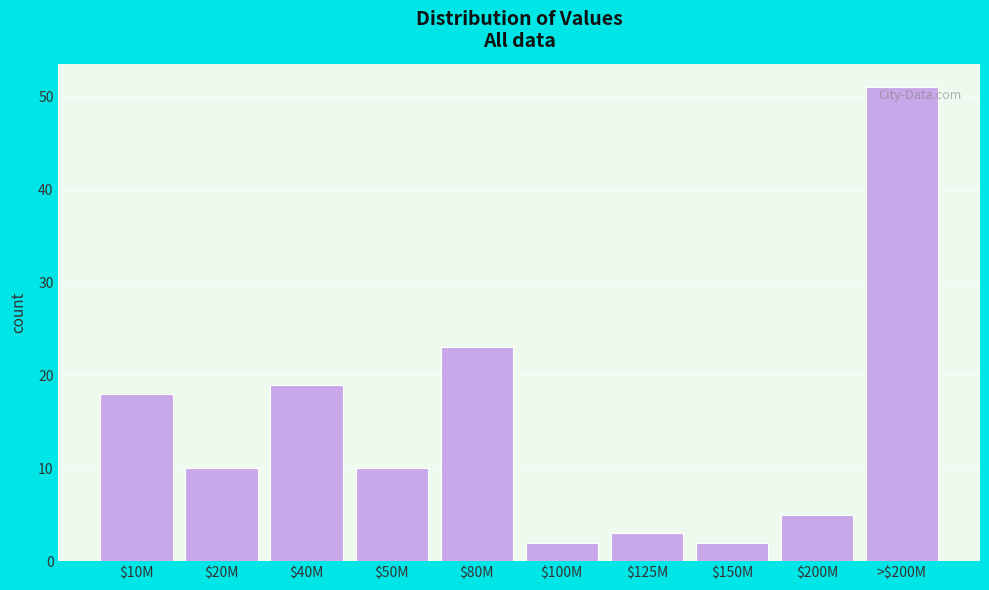

Reading left to right, transcribe all the data shown in this chart.

18	10	19	10	23	2	3	2	5	51